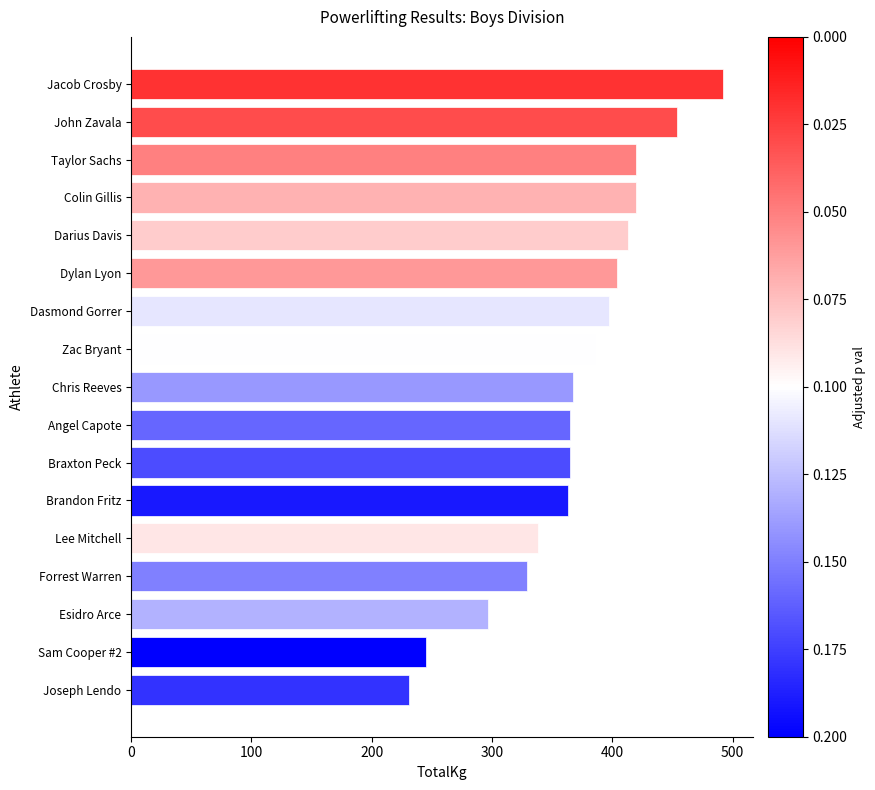

Read the value at Taylor Sachs.

419.6